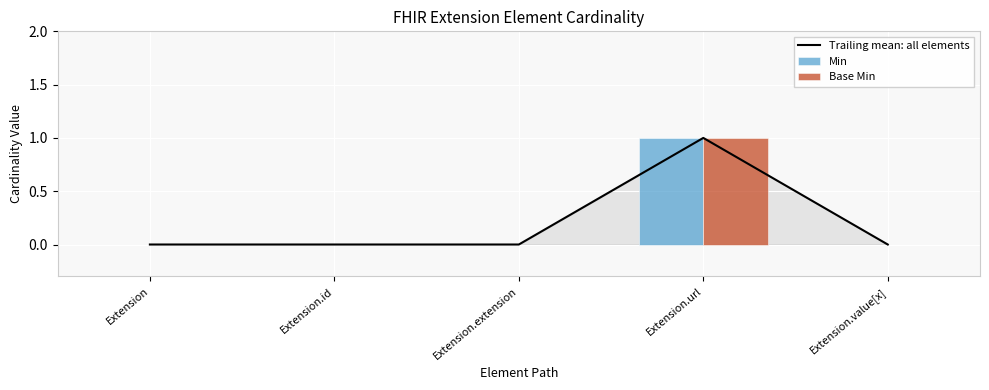

Does the chart contain stacked bars?

No